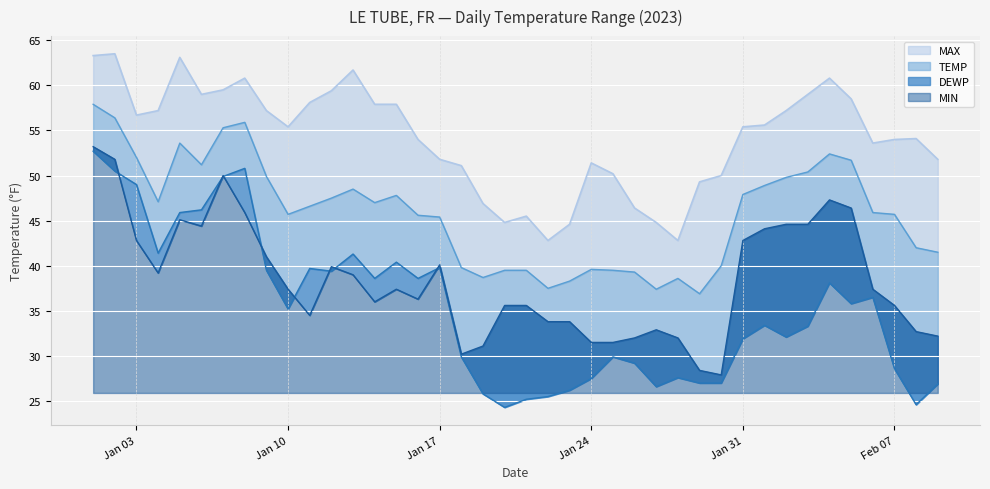

True or false: TEMP has more than 0 interior local peaks.

True